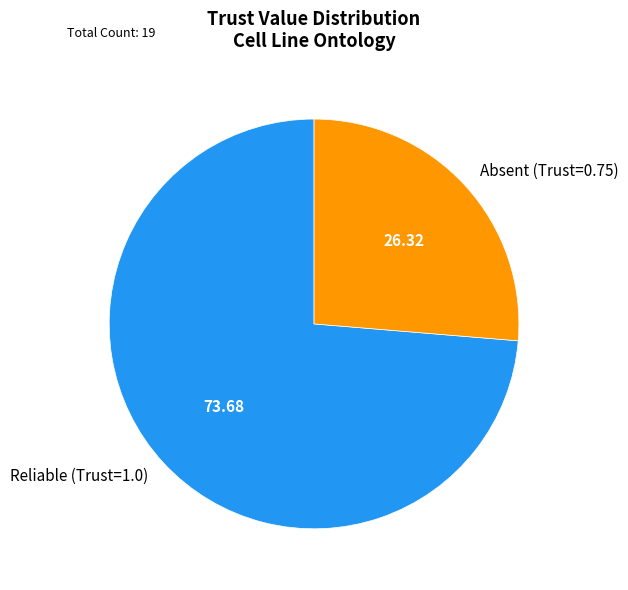

What is the ratio of the value at Reliable (Trust=1.0) to the value at Absent (Trust=0.75)?

2.8